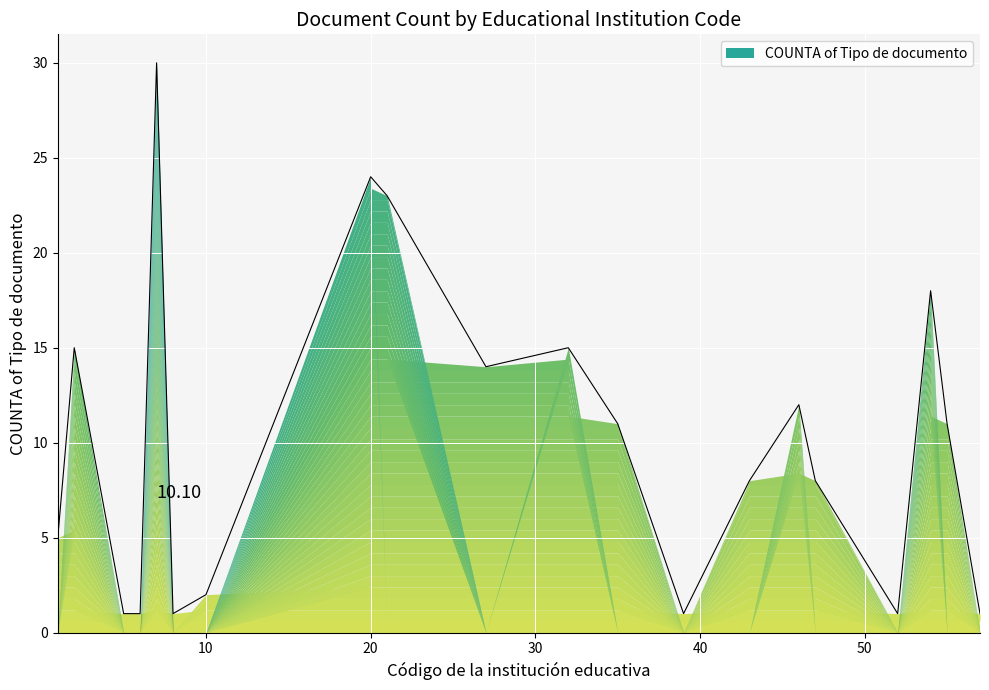

Rank the categories by value from lowest to highest.

5, 6, 8, 39, 52, 57, 10, 1, 43, 47, 35, 55, 46, 27, 2, 32, 54, 21, 20, 7